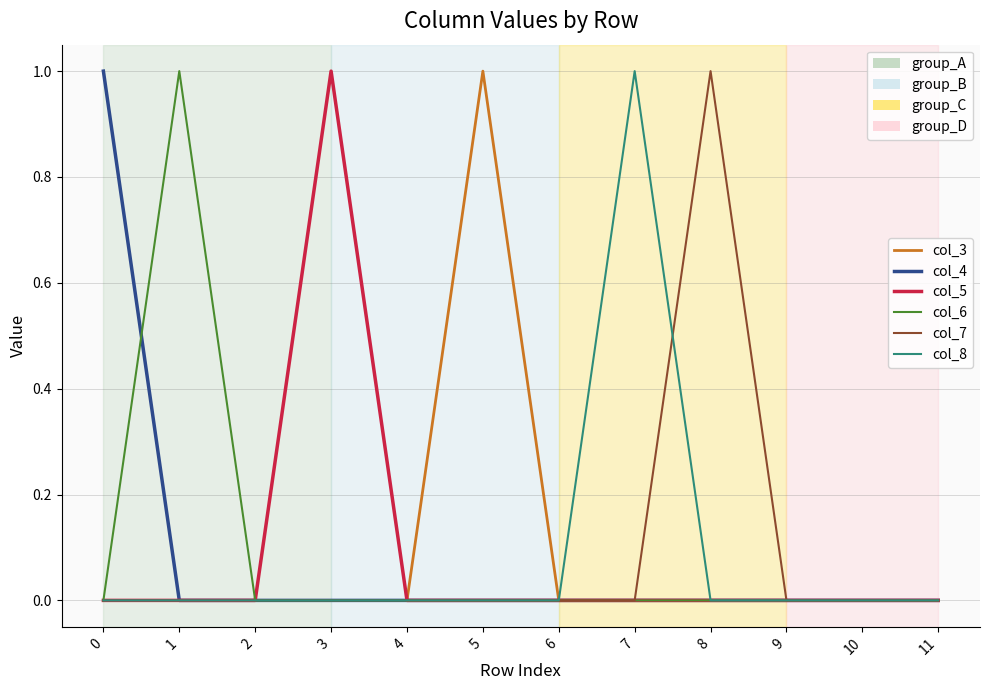

True or false: col_6 has more than 0 points higher than both neighbors.

True